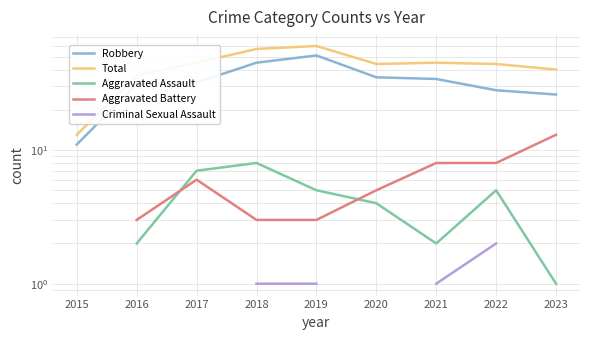

What are all the series names shown in the legend?

Robbery, Total, Aggravated Assault, Aggravated Battery, Criminal Sexual Assault